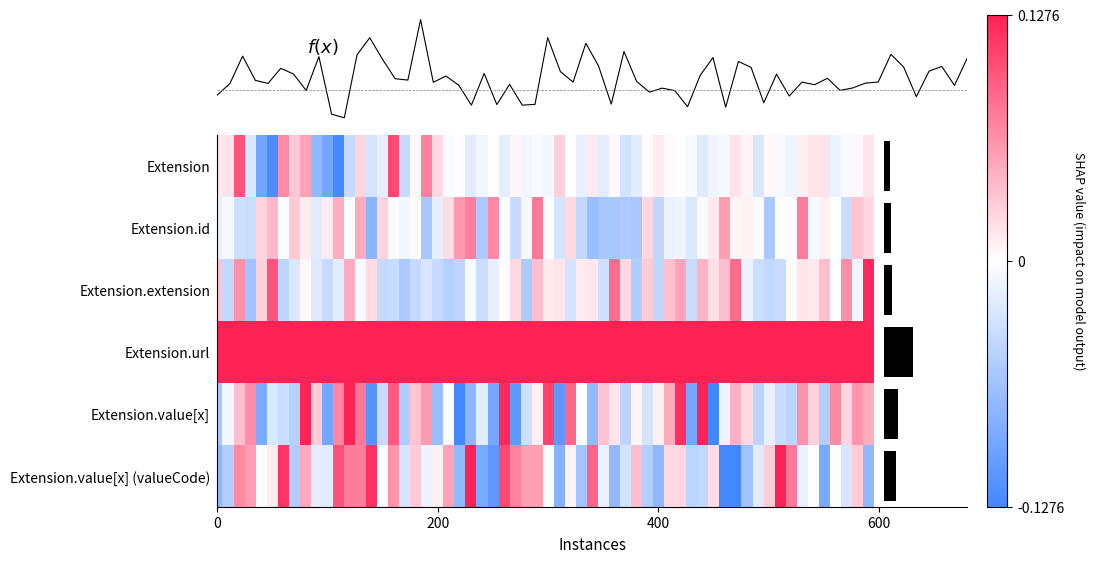

Rank the series by their maximum value, from lowest to highest.

Extension, Extension.id, Extension.extension, Extension.value[x], Extension.value[x] (valueCode), Extension.url